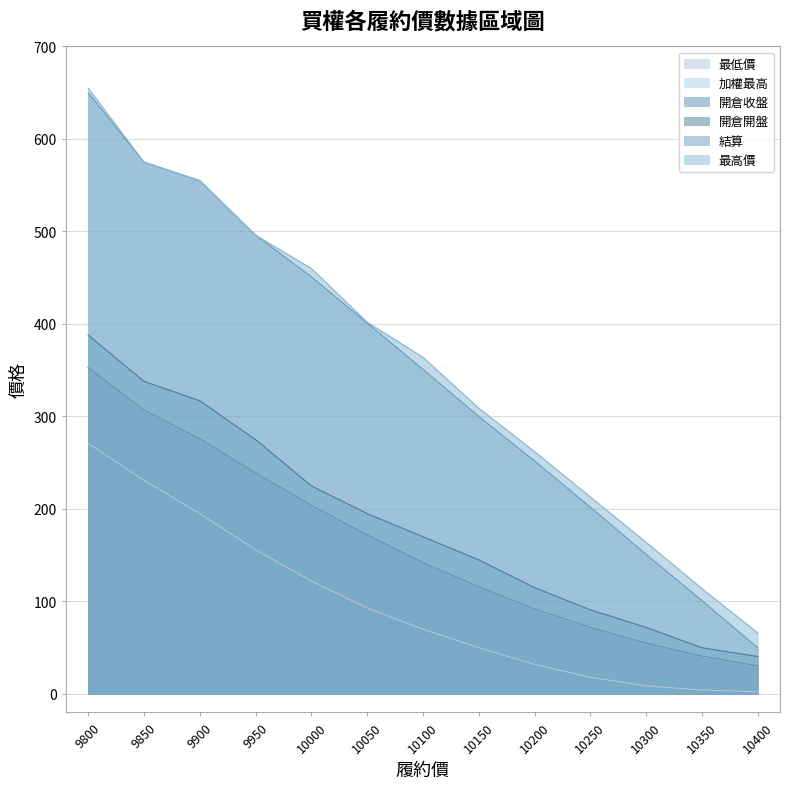

Which series has the largest range (max minus min)?

結算